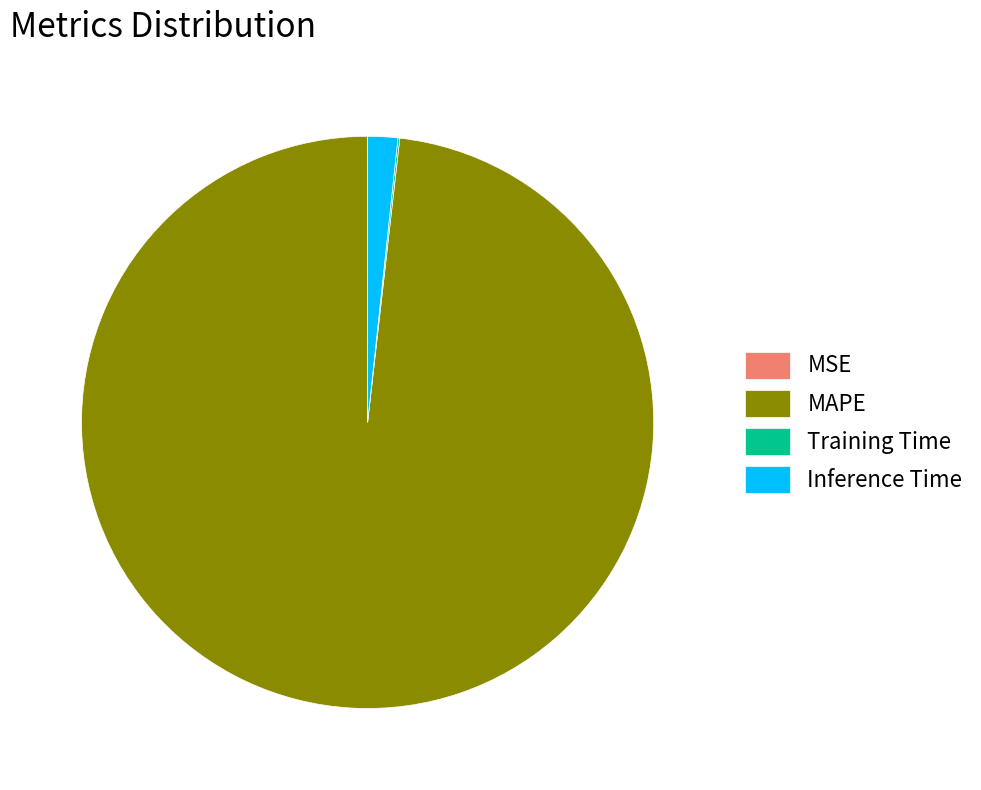

What is the largest slice in the pie chart?

MAPE